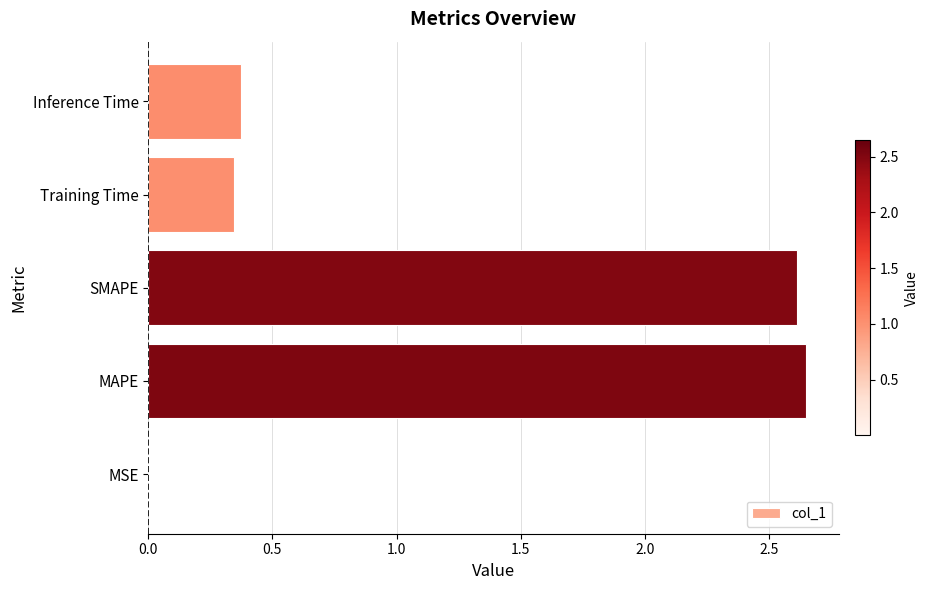

What is the average value?

1.2